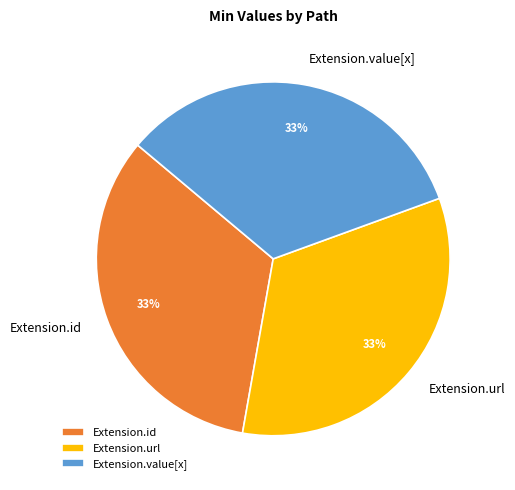

Is there a majority slice in this chart?

No